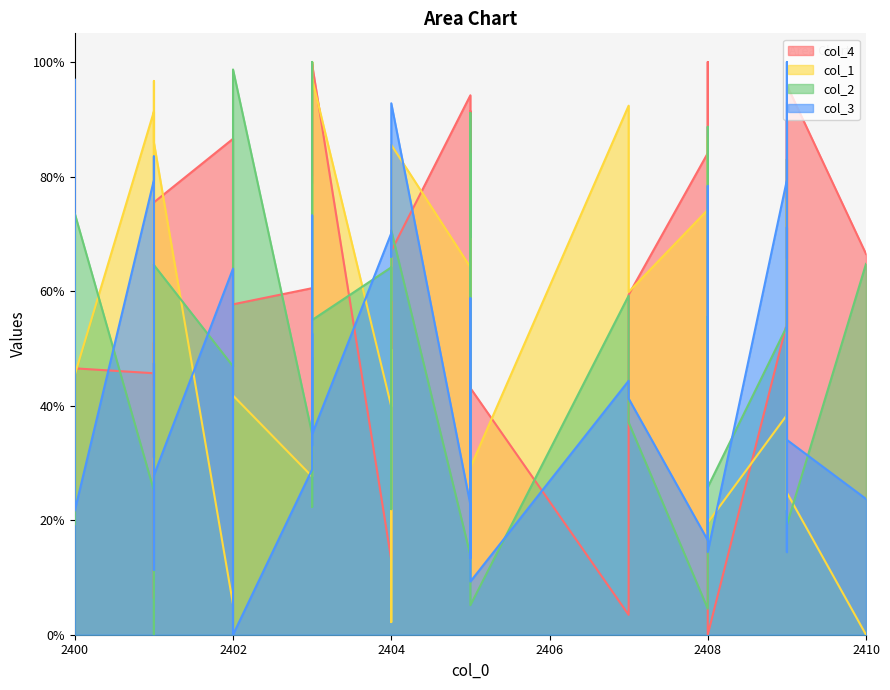

List the labels in order of col_2 value, smallest first.

2401, 2408, 2405, 2401, 2405, 2408, 2409, 2400, 2404, 2403, 2401, 2408, 2403, 2404, 2407, 2402, 2409, 2409, 2403, 2408, 2409, 2407, 2401, 2404, 2401, 2401, 2410, 2405, 2404, 2402, 2403, 2400, 2403, 2409, 2409, 2405, 2408, 2405, 2402, 2403